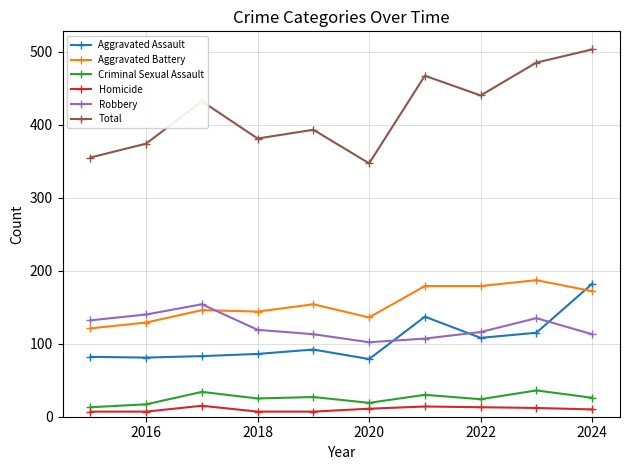

True or false: Criminal Sexual Assault and Total intersect in this chart.

False